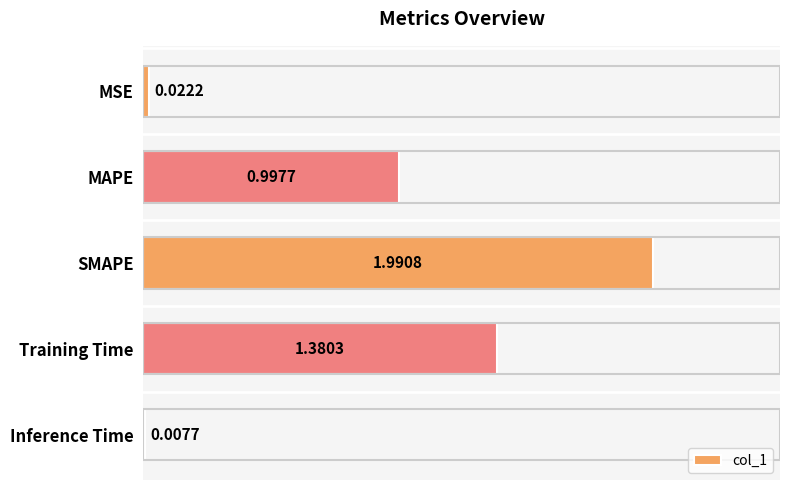

Where is the data nearest to the value 0?

Inference Time